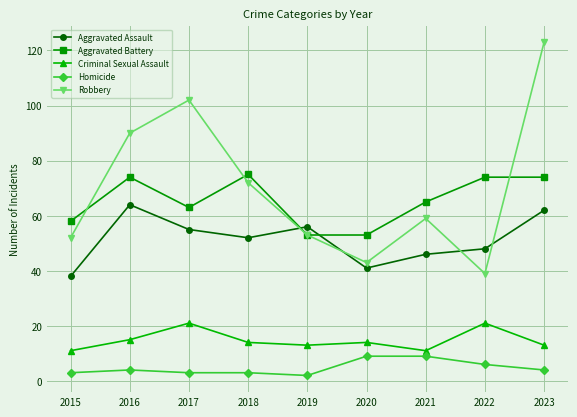

True or false: Criminal Sexual Assault and Aggravated Assault cross at least once.

False